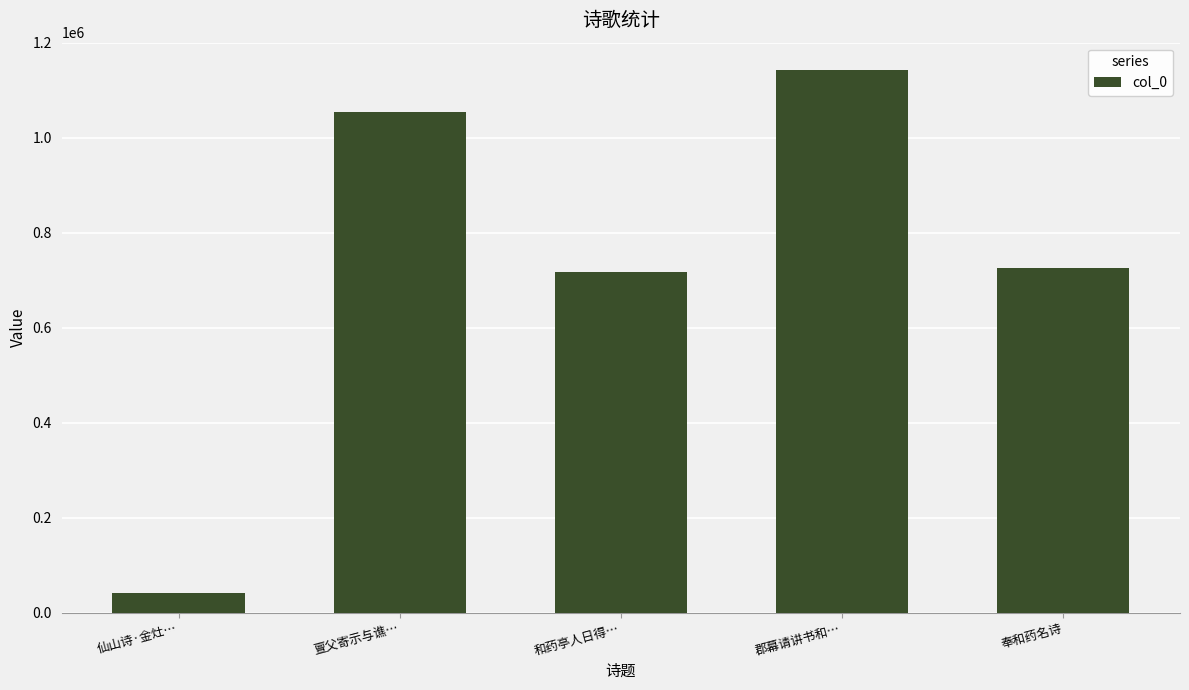

What is the sum of the values at 仙山诗·金灶… and 郡幕请讲书和…?

1183671